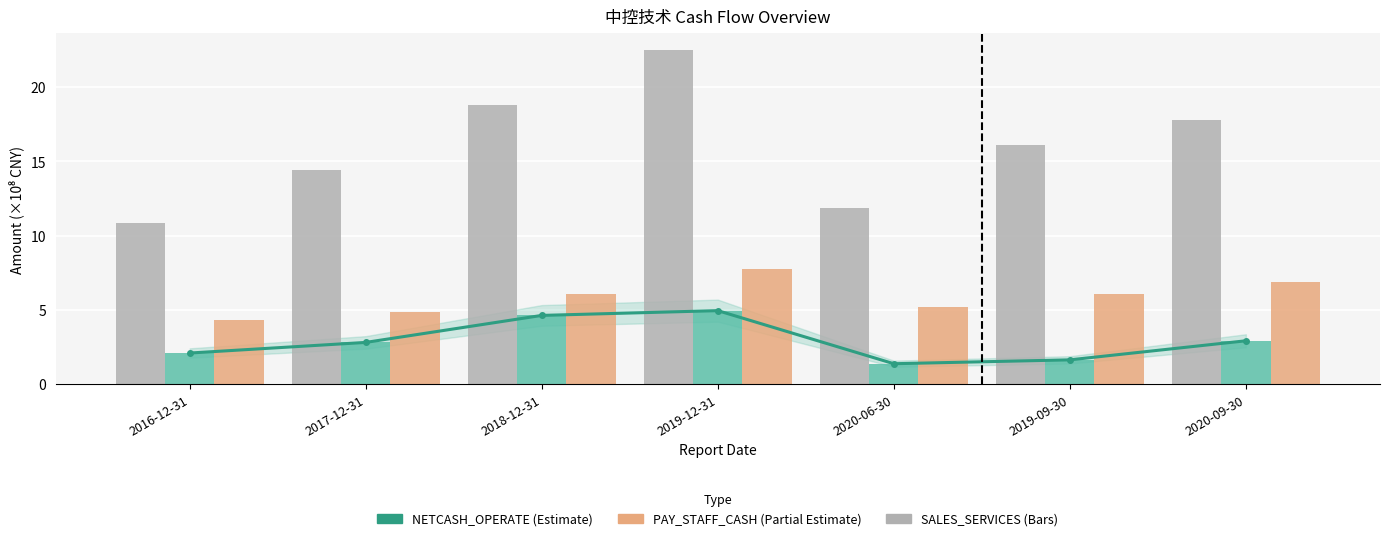

Reading left to right, what are all the values shown in this chart?

NETCASH_OPERATE Trend: 2.1	2.8	4.6	5.0	1.4	1.6	2.9
SALES_SERVICES: 10.9	14.4	18.8	22.5	11.9	16.1	17.8
NETCASH_OPERATE: 2.1	2.8	4.6	5.0	1.4	1.6	2.9
PAY_STAFF_CASH: 4.3	4.9	6.1	7.7	5.2	6.0	6.9